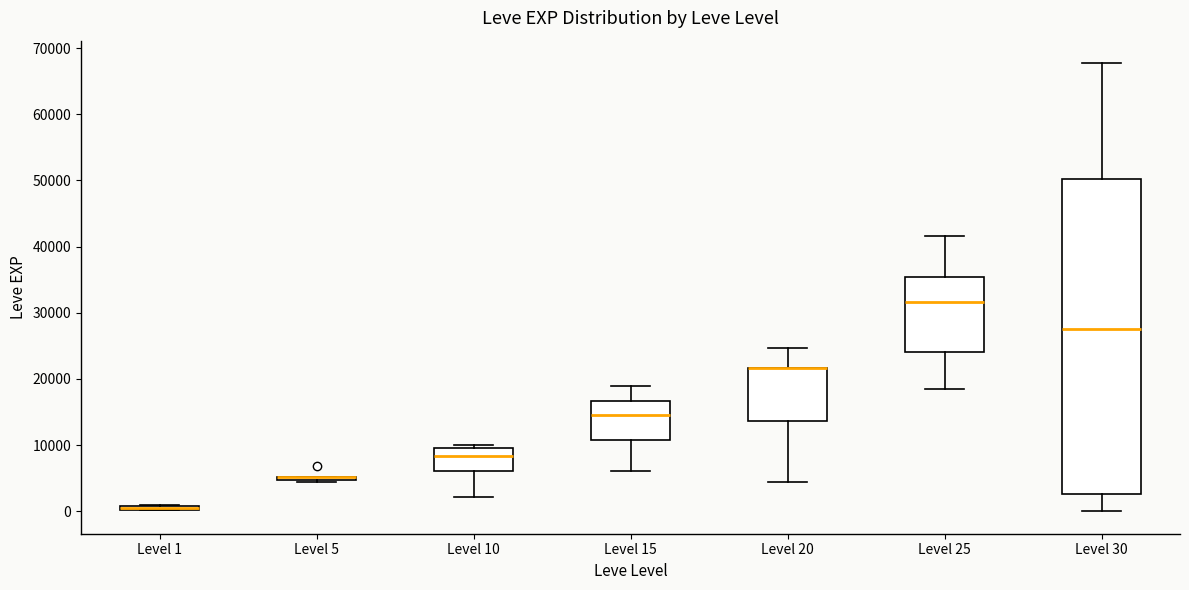

Where is the lower edge of the box for Level 1 on the y-axis? The values are not printed on the chart, so give them approximately, as read against the axis.

0